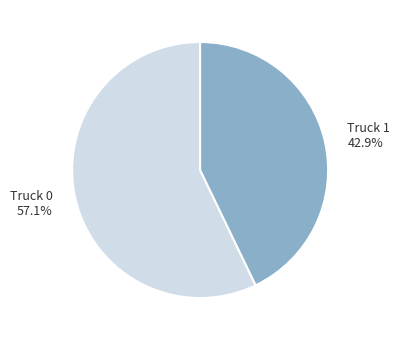

To the nearest percent, what percentage of the pie is Truck 0?

57%